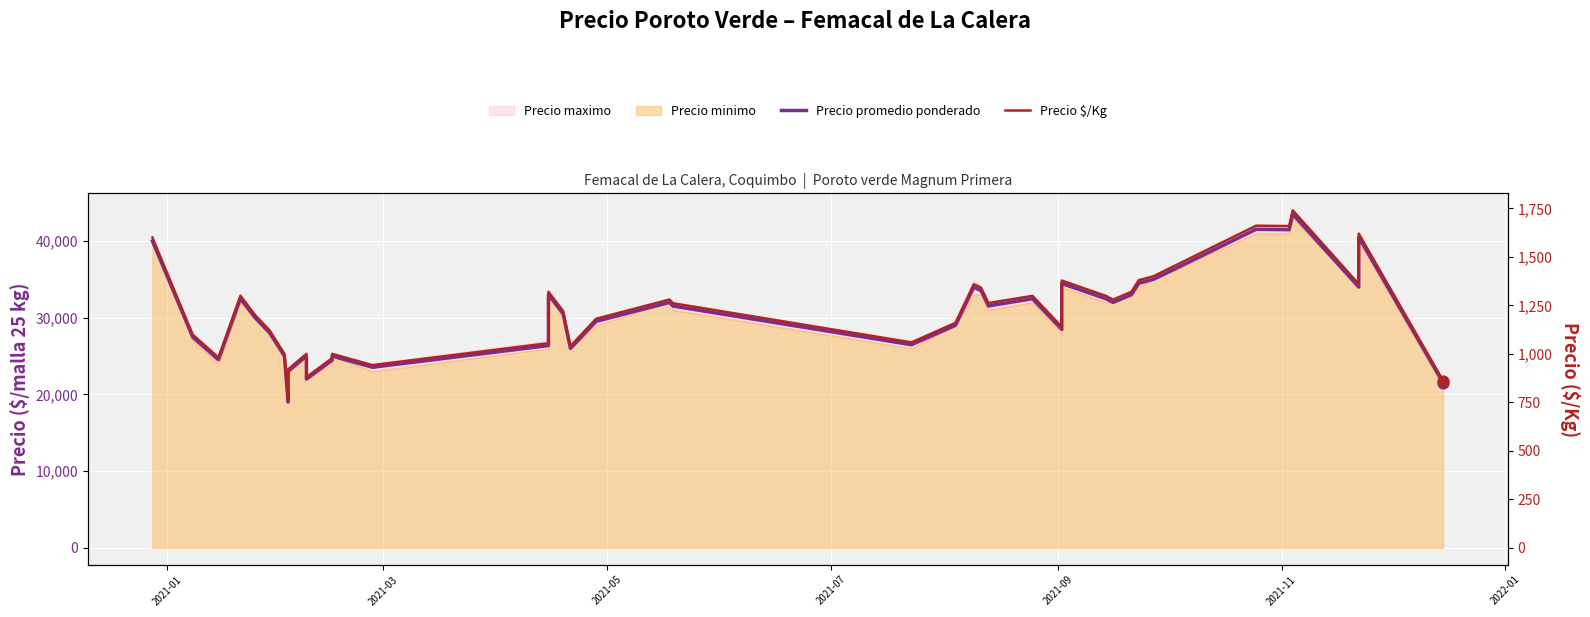

At how many categories does at least one series exceed 37344?

5